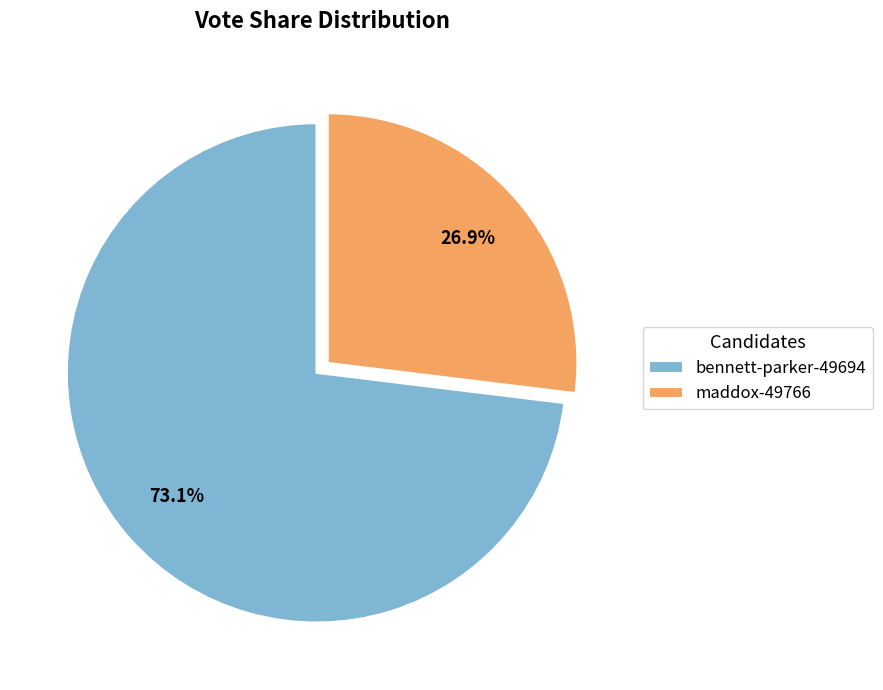

To the nearest percent, what portion does maddox-49766 represent?

27%